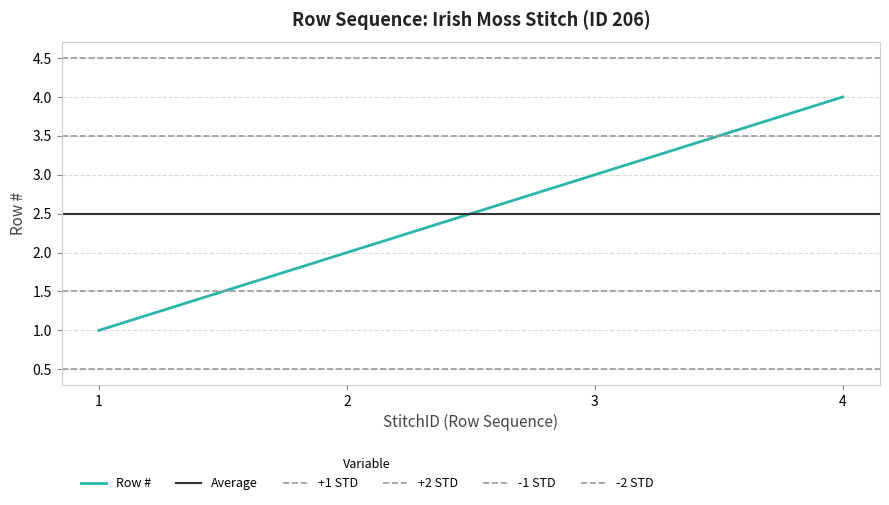

Which category has the highest value across all series?

4